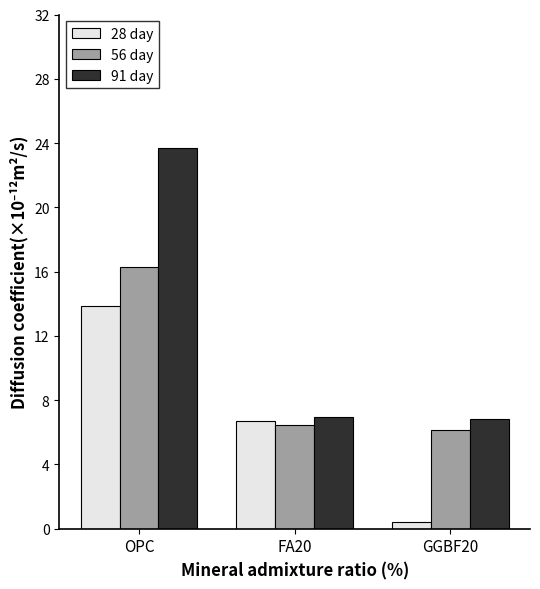

What is the difference between the highest and lowest values at FA20?

0.5